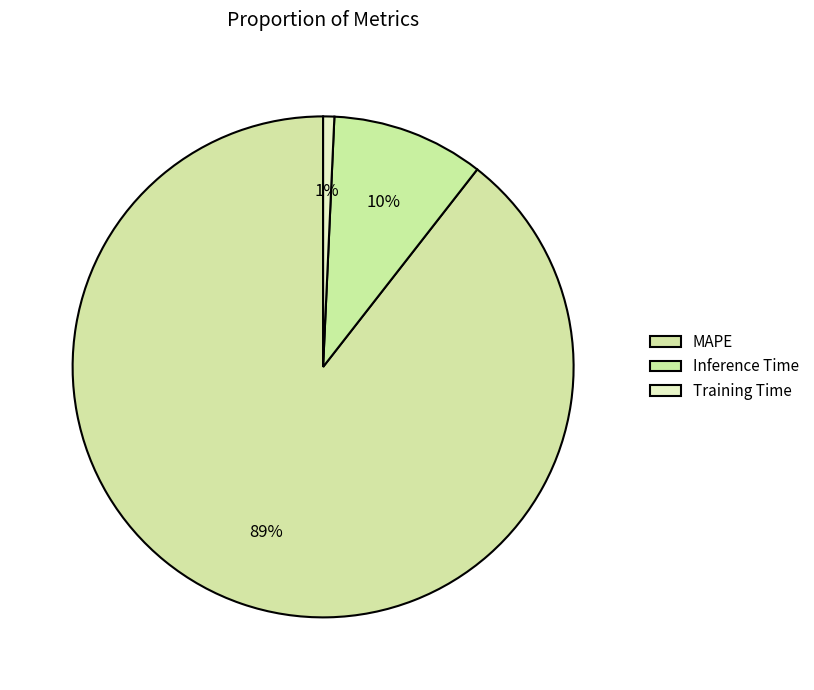

Is there any slice that represents more than half of the pie?

Yes